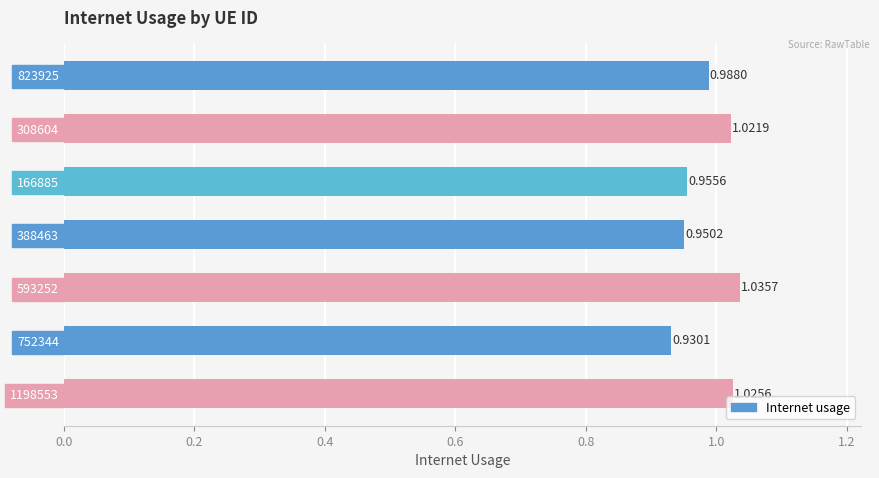

List the labels in order of value, largest first.

593252, 1198553, 308604, 823925, 166885, 388463, 752344